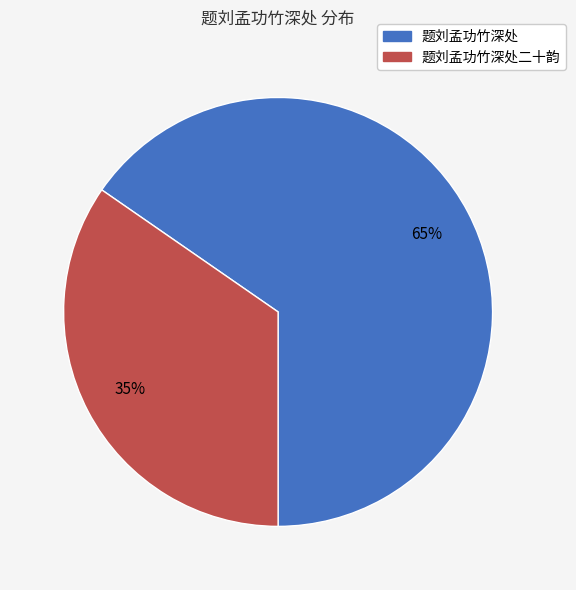

Does any single category account for the majority?

Yes